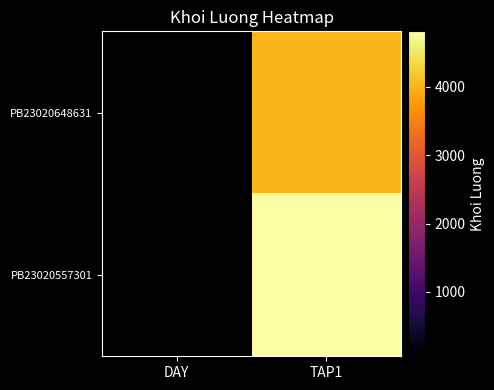

Reading left to right, extract all data points from this chart.

PB23020648631: DAY=61	TAP1=4029
PB23020557301: DAY=55	TAP1=4815